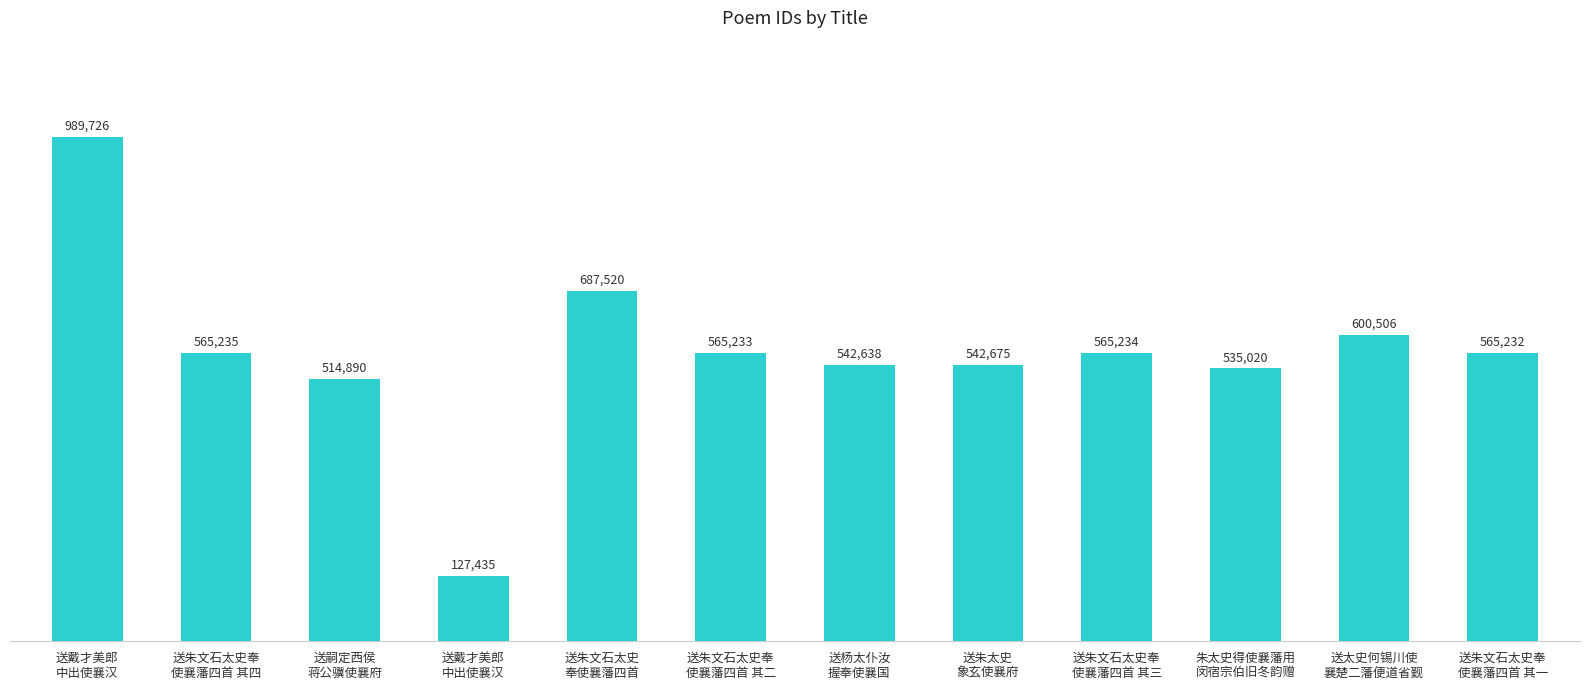

Rank the categories by value from highest to lowest.

送戴才美郎
中出使襄汉, 送朱文石太史
奉使襄藩四首, 送太史何锡川使
襄楚二藩便道省觐, 送朱文石太史奉
使襄藩四首 其四, 送朱文石太史奉
使襄藩四首 其三, 送朱文石太史奉
使襄藩四首 其二, 送朱文石太史奉
使襄藩四首 其一, 送朱太史
象玄使襄府, 送杨太仆汝
握奉使襄国, 朱太史得使襄藩用
闵宿宗伯旧冬韵赠, 送嗣定西侯
蒋公骥使襄府, 送戴才美郎
中出使襄汉